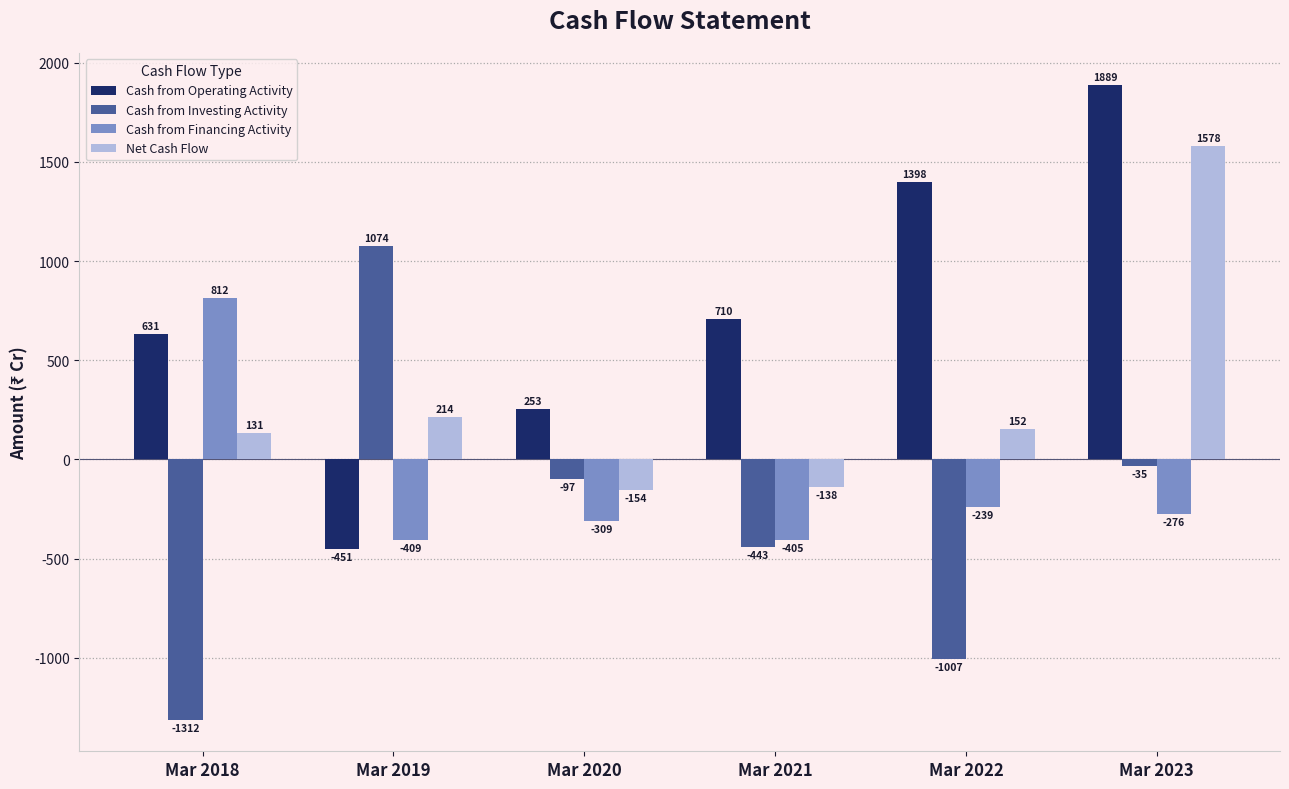

What are all the series names shown in the legend?

Cash from Operating Activity, Cash from Investing Activity, Cash from Financing Activity, Net Cash Flow